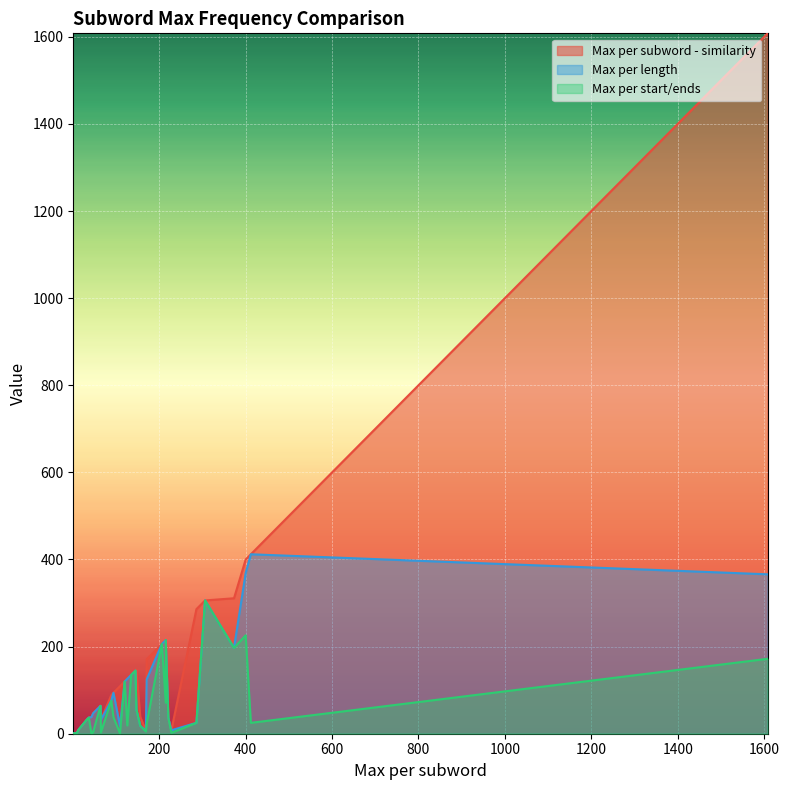

True or false: Max per subword - similarity has a value of 120 at rib.

True